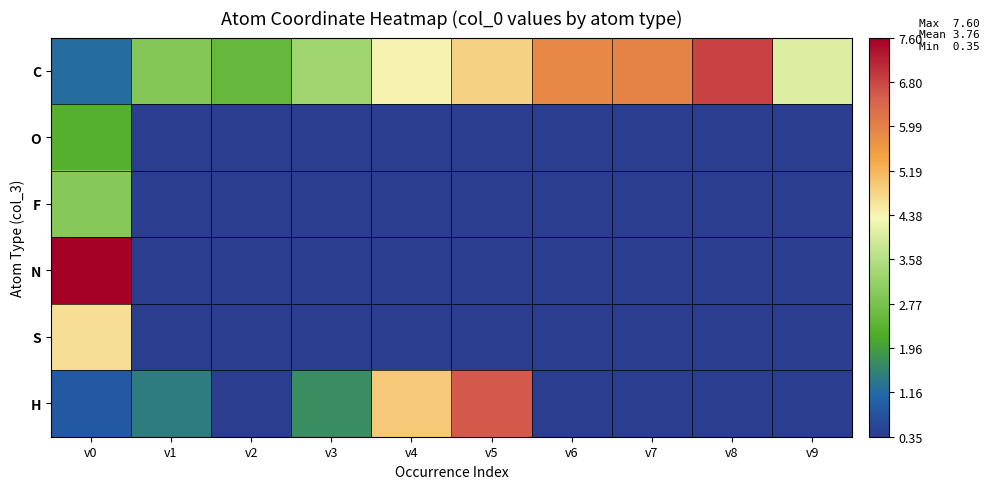

Reading left to right, extract all data points from this chart.

C: v0=1.2	v1=2.9	v2=2.5	v3=3.3	v4=4.4	v5=4.8	v6=5.9	v7=6.0	v8=6.9	v9=4.0
O: v0=2.3	v1=0.0	v2=0.0	v3=0.0	v4=0.0	v5=0.0	v6=0.0	v7=0.0	v8=0.0	v9=0.0
F: v0=3.0	v1=0.0	v2=0.0	v3=0.0	v4=0.0	v5=0.0	v6=0.0	v7=0.0	v8=0.0	v9=0.0
N: v0=7.6	v1=0.0	v2=0.0	v3=0.0	v4=0.0	v5=0.0	v6=0.0	v7=0.0	v8=0.0	v9=0.0
S: v0=4.6	v1=0.0	v2=0.0	v3=0.0	v4=0.0	v5=0.0	v6=0.0	v7=0.0	v8=0.0	v9=0.0
H: v0=0.9	v1=1.4	v2=0.4	v3=1.7	v4=4.9	v5=6.6	v6=0.0	v7=0.0	v8=0.0	v9=0.0